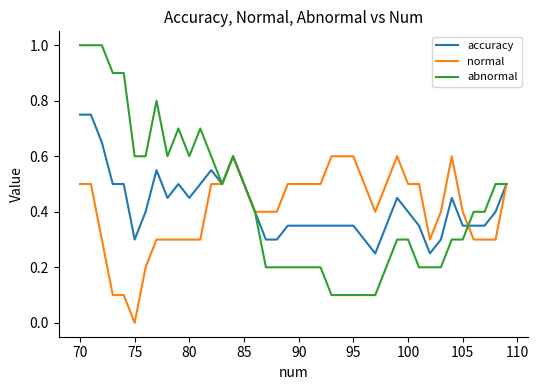

Which series has the largest range (max minus min)?

abnormal